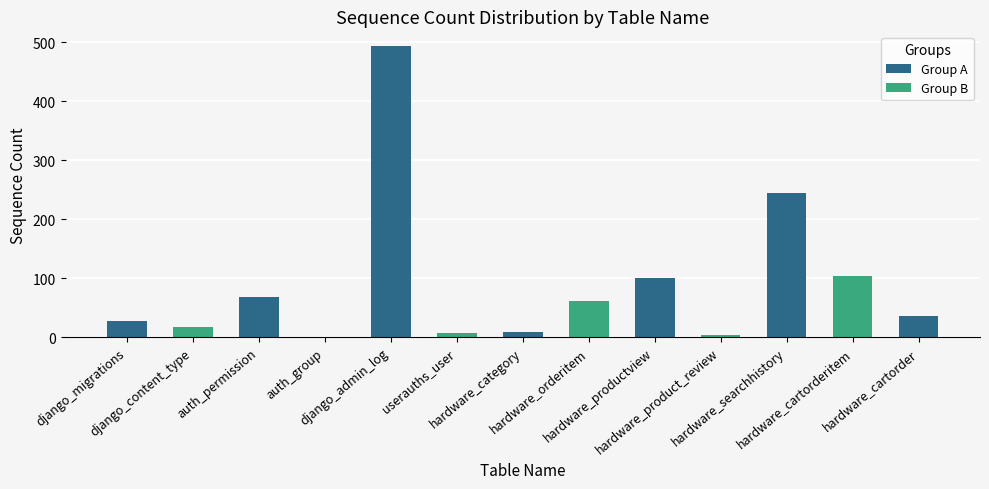

Approximately how many times larger is the value at django_admin_log compared to django_content_type?

29.1